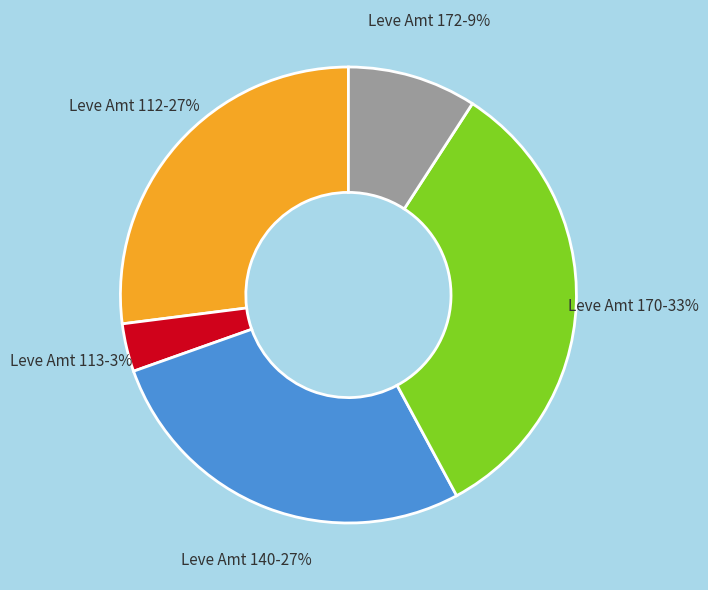

To the nearest percent, what portion does Leve Amt 140 represent?

27%